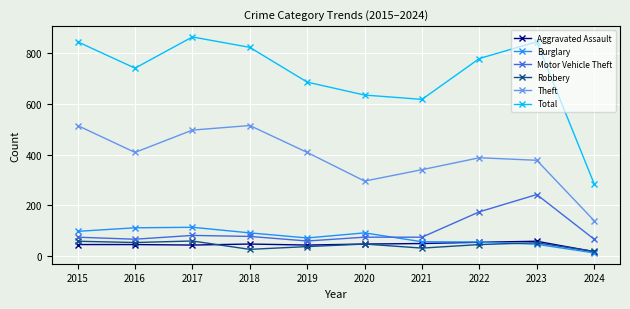

At which label is Total closest to 574?

2021